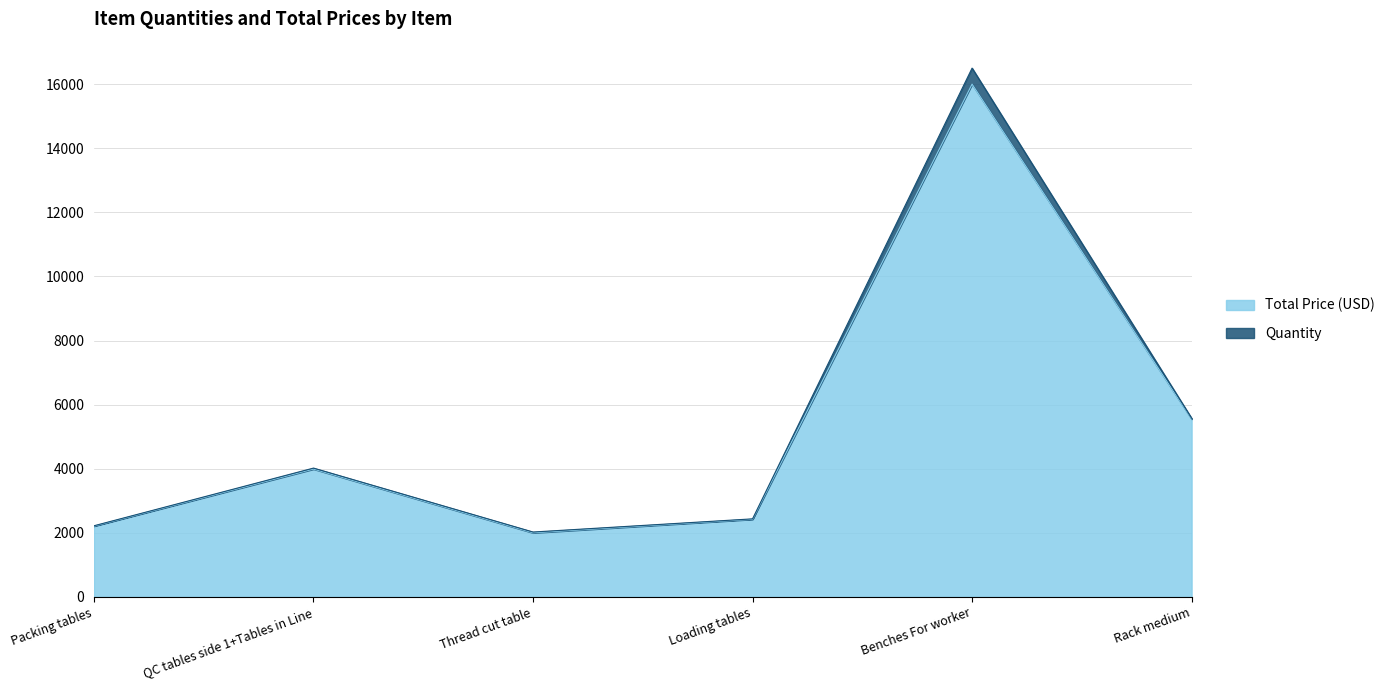

The value at Loading tables is 2422. True or false?

True